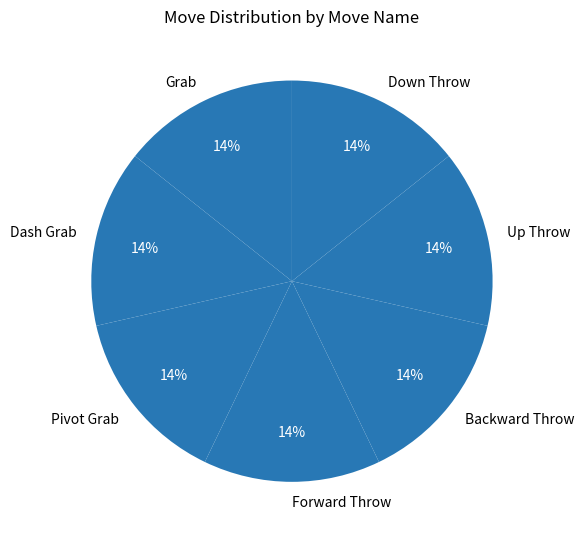

Is it true that Grab is 1% of the pie?

False